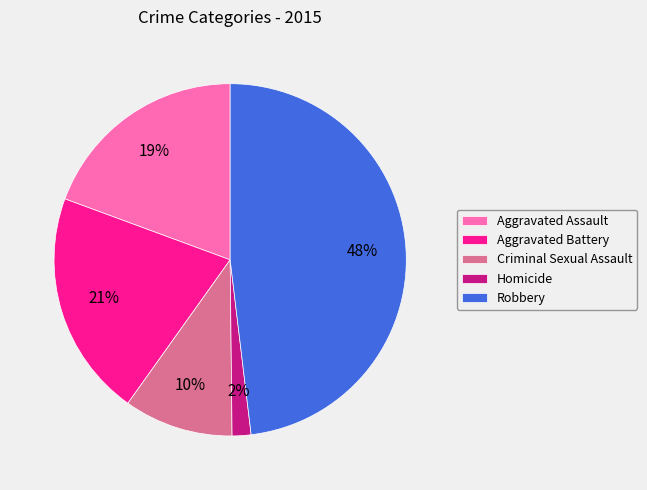

Approximately how many times larger is the value at Criminal Sexual Assault compared to Aggravated Assault?

0.5